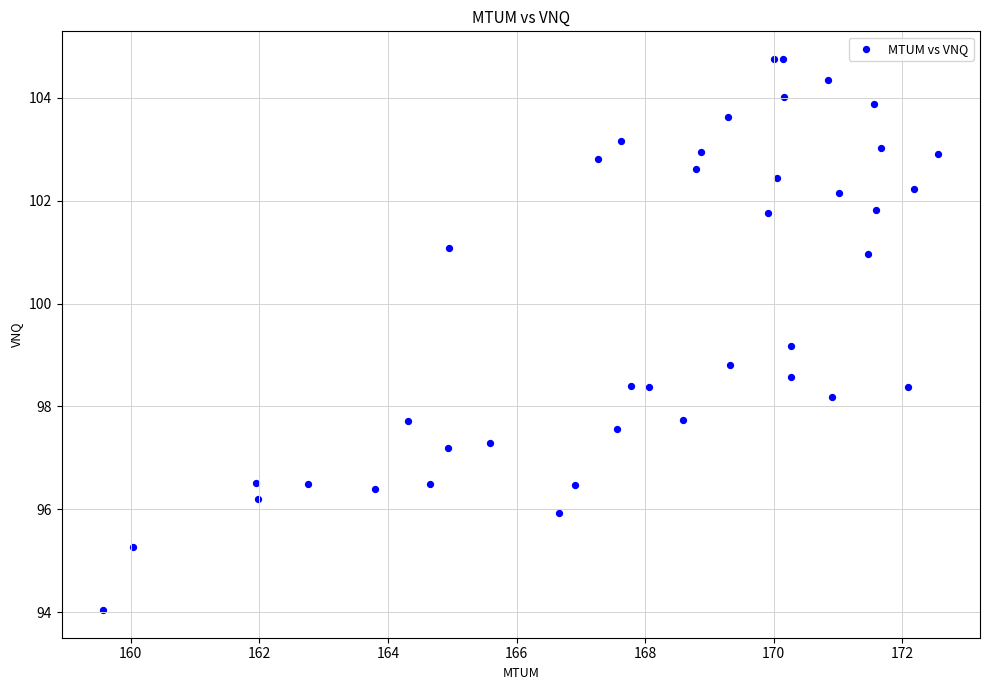

What is the range of Y values (max minus min)?

10.7